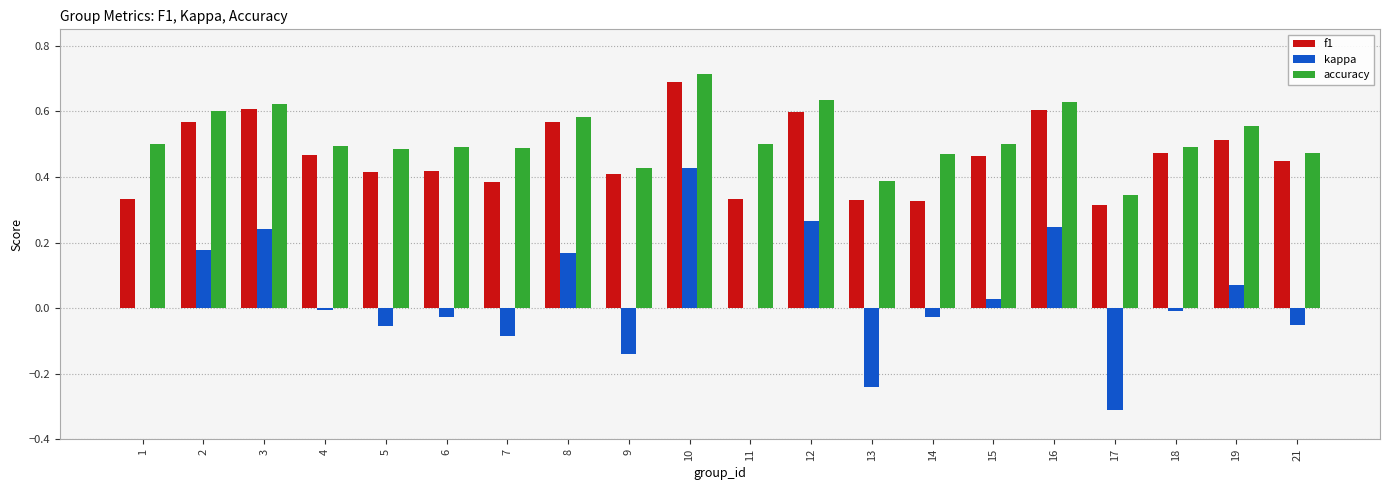

Which series changed the most between 3 and 17?

kappa